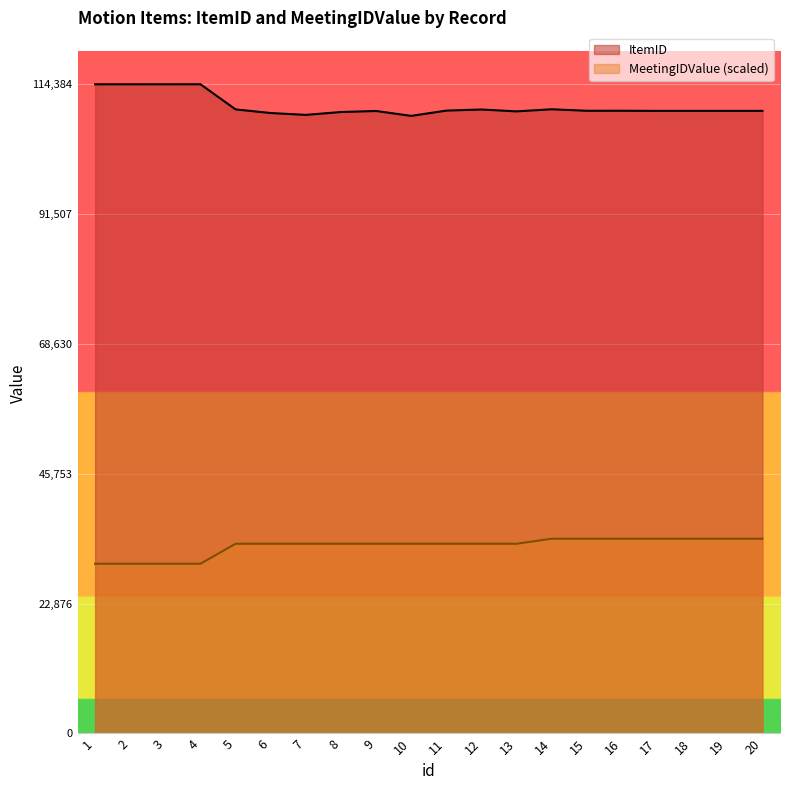

Reading left to right, what are all the values shown in this chart?

ItemID: 114378.0	114379.0	114382.0	114384.0	109957.0	109316.0	108991.0	109494.0	109676.0	108814.0	109745.0	109937.0	109607.0	109980.0	109715.0	109718.0	109696.0	109696.0	109697.0	109697.0
MeetingIDValue: 29907.5	29907.5	29907.5	29907.5	33430.5	33430.5	33430.5	33430.5	33430.5	33430.5	33430.5	33430.5	33430.5	34315.2	34315.2	34315.2	34315.2	34315.2	34315.2	34315.2